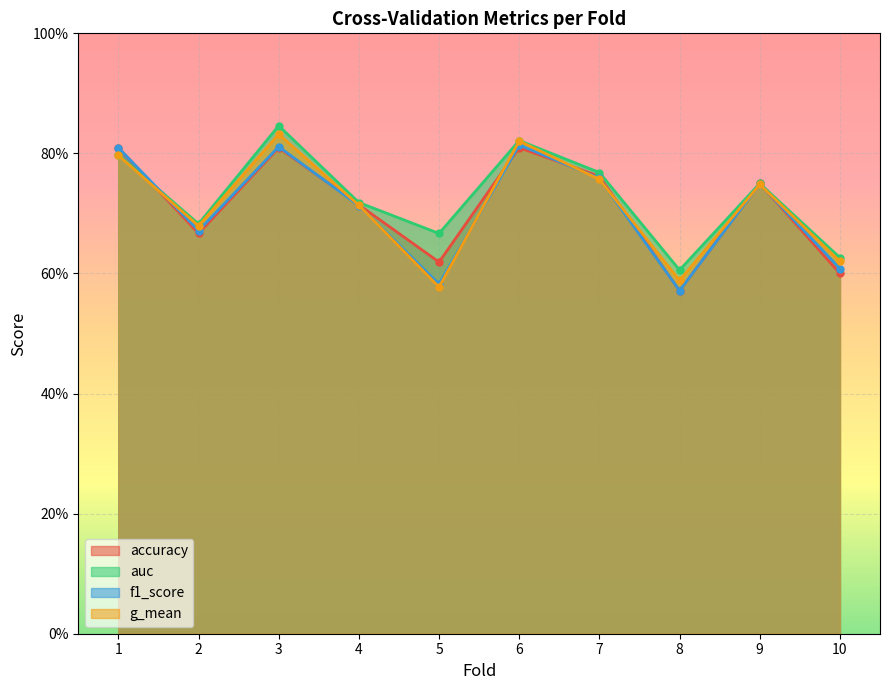

What is the maximum value for g_mean?

0.8